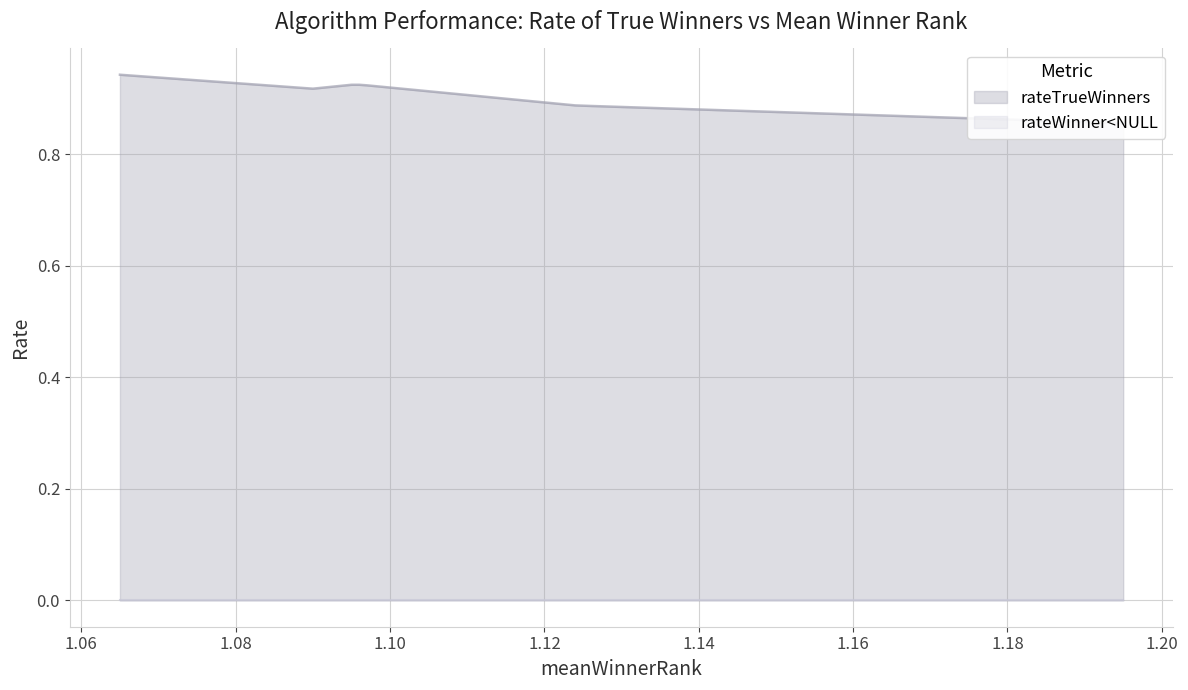

What is the average value?

0.9